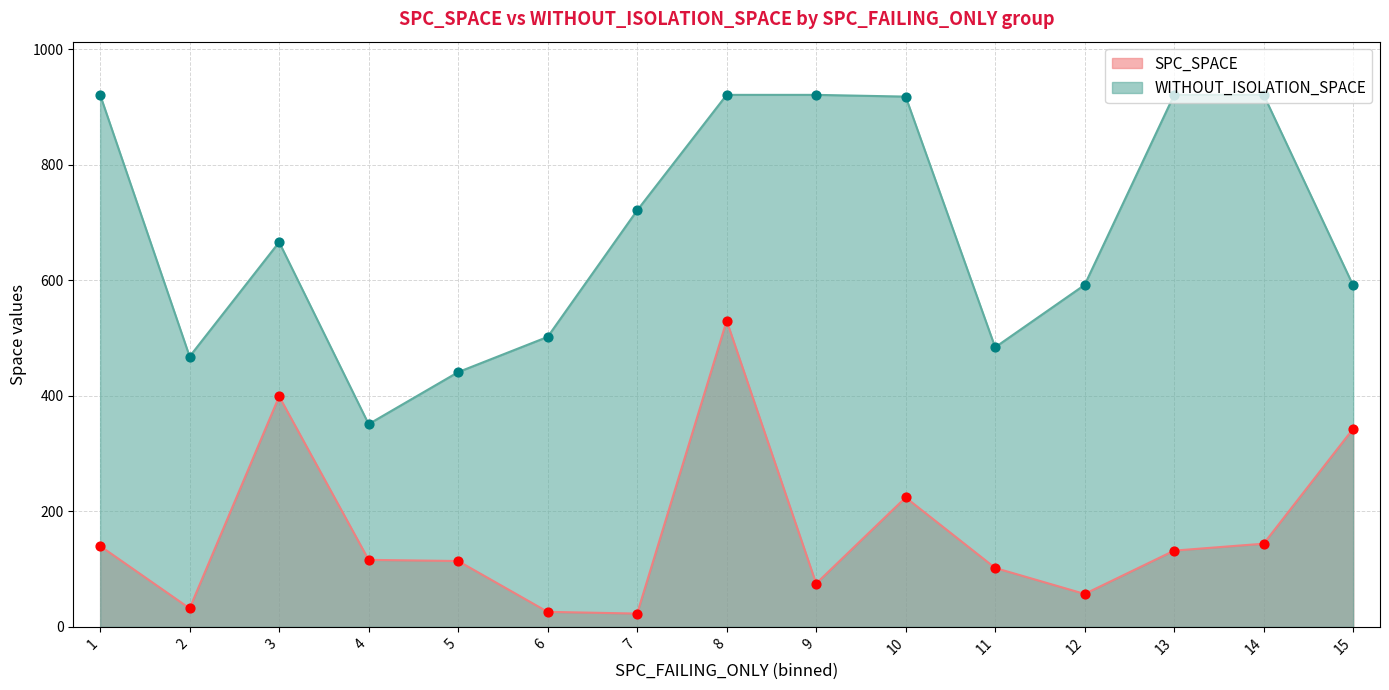

What is the total value across all series at 12?

649